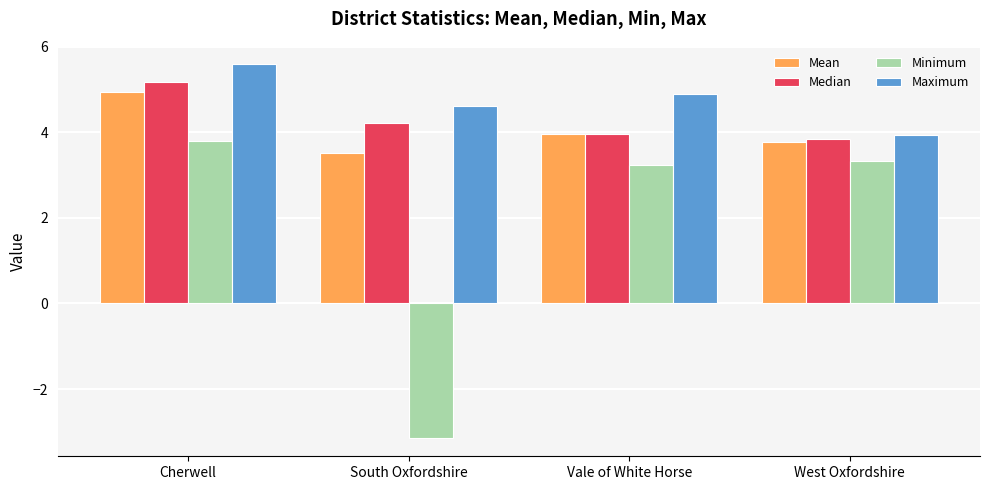

What is the spread (max minus min) of values at Cherwell?

1.8